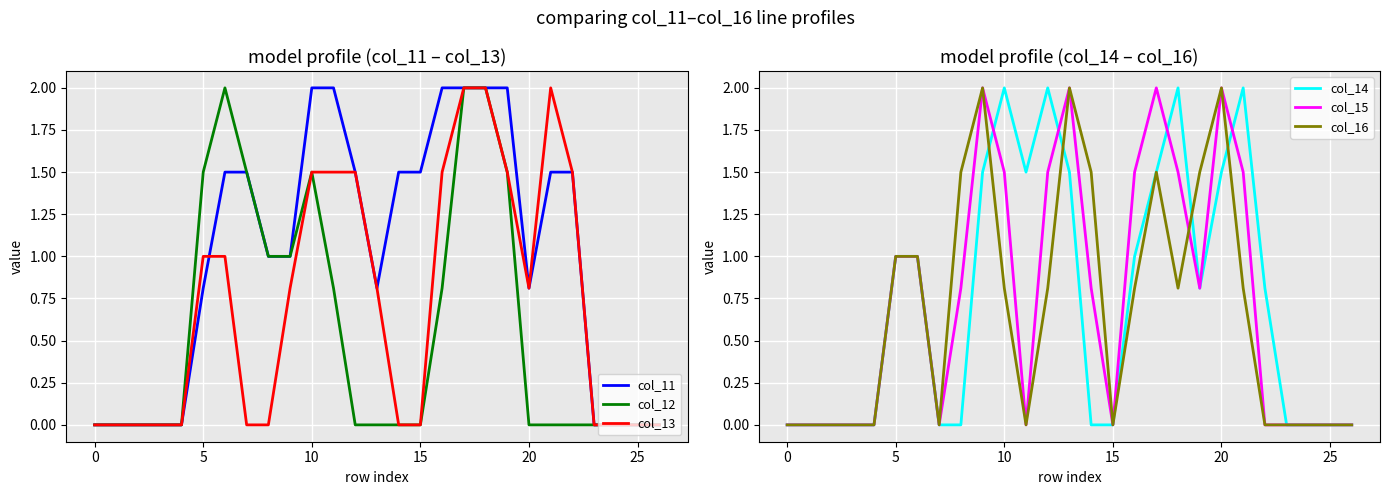

What is the maximum value for col_12?

2.0